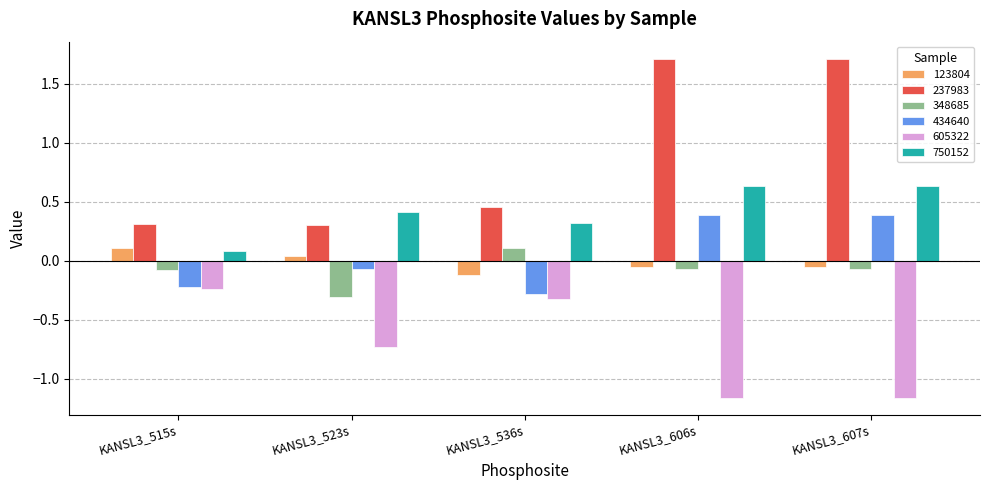

How many data points does each series have?

5